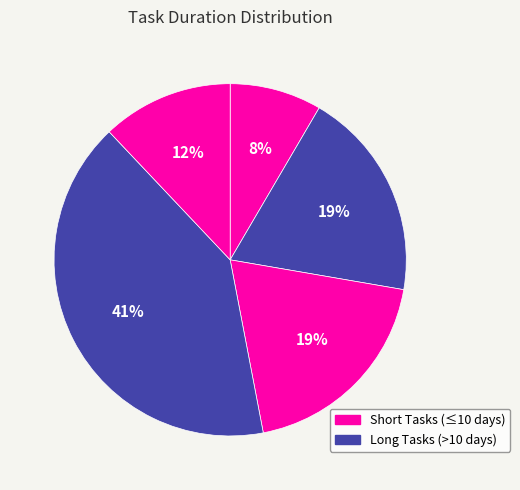

Count the number of slices in the pie.

5